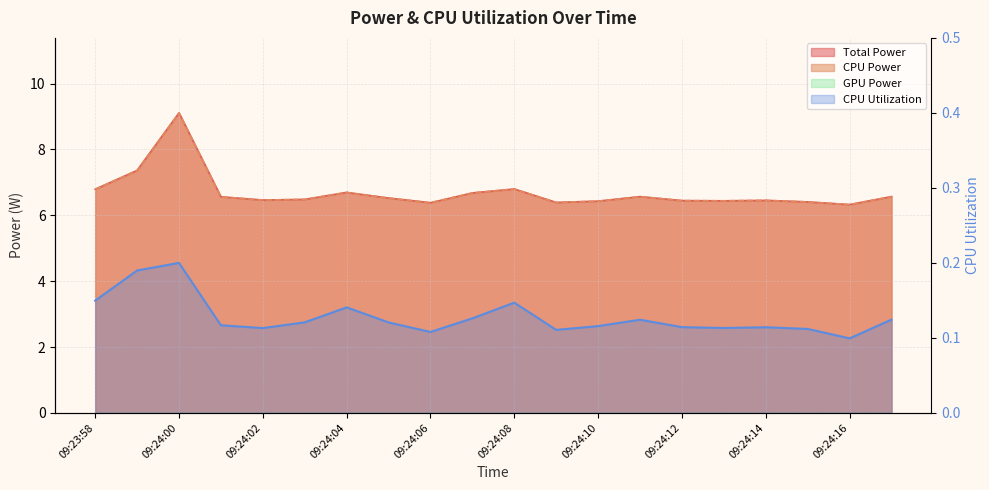

What is the maximum value for CPU Power?

9.1